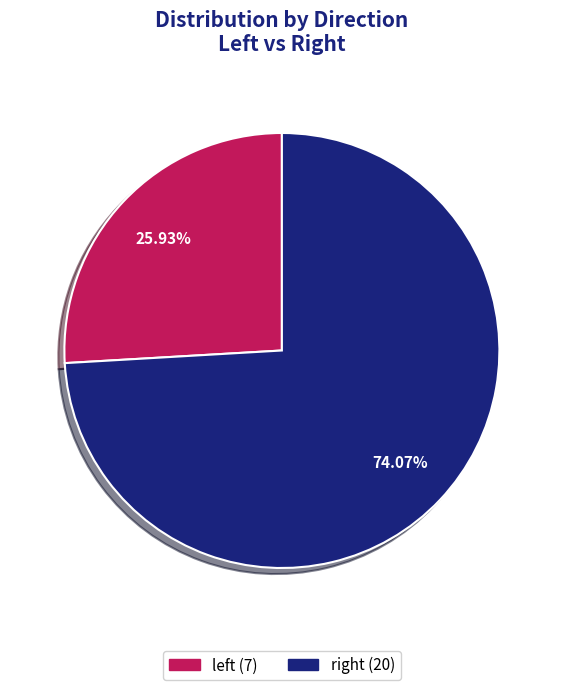

Which category has the biggest portion of the pie?

right